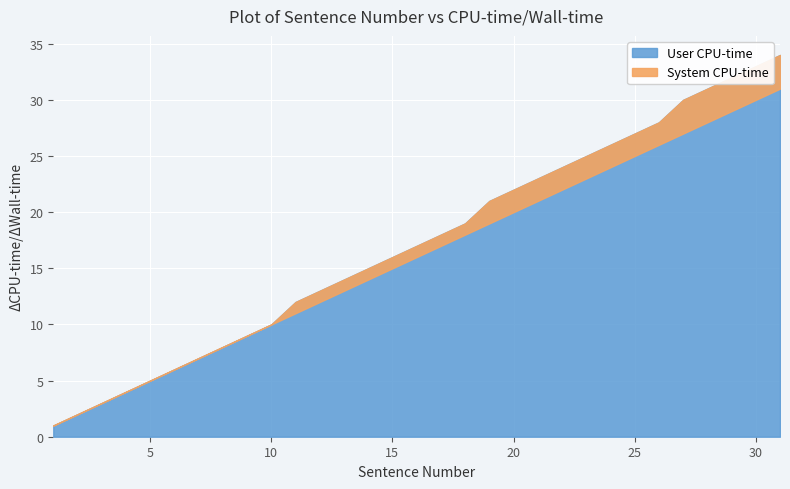

Which category has the lowest value in the User CPU-time series?

1